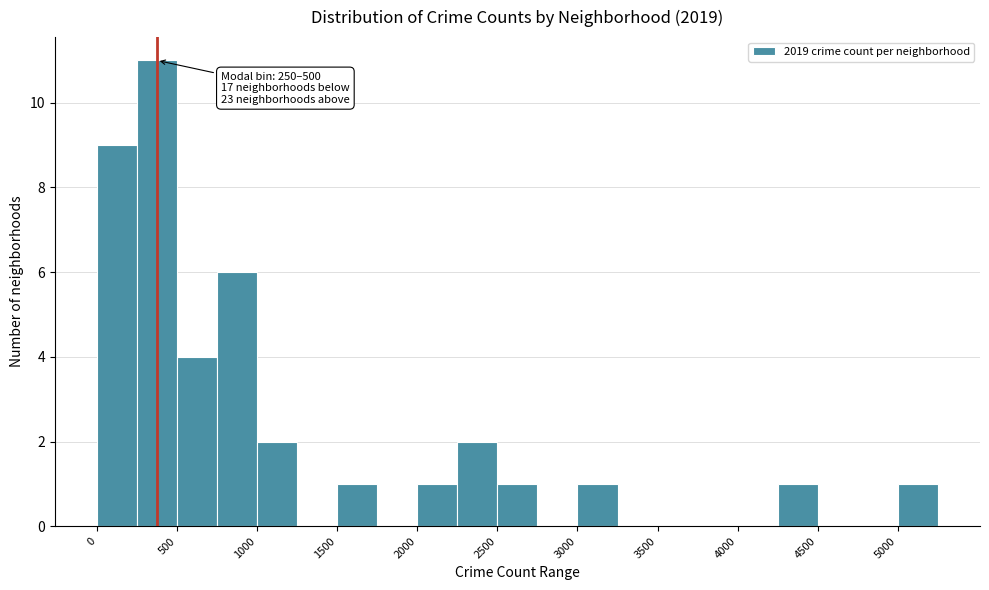

Which range on the x-axis has the tallest bar?

250 to 500